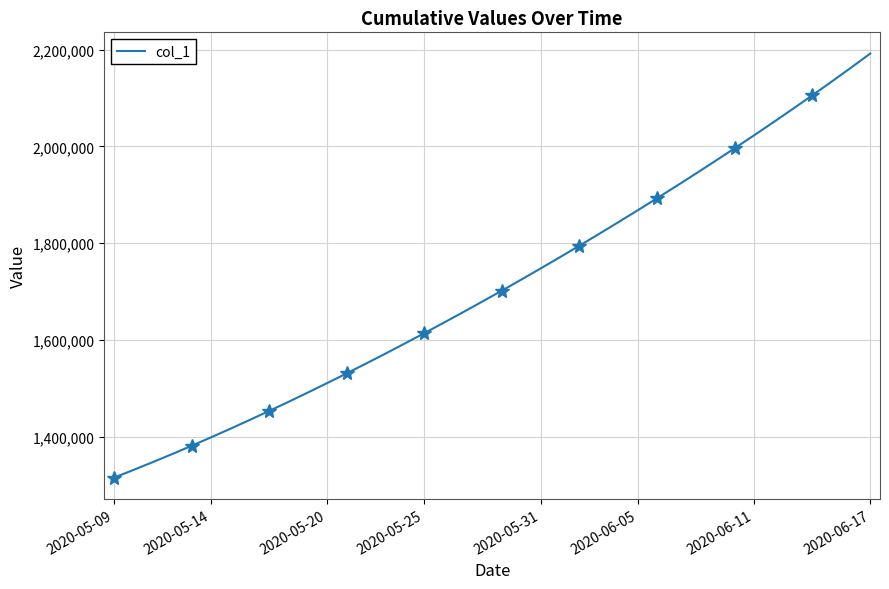

What is the maximum value for col_1?

2192183.0